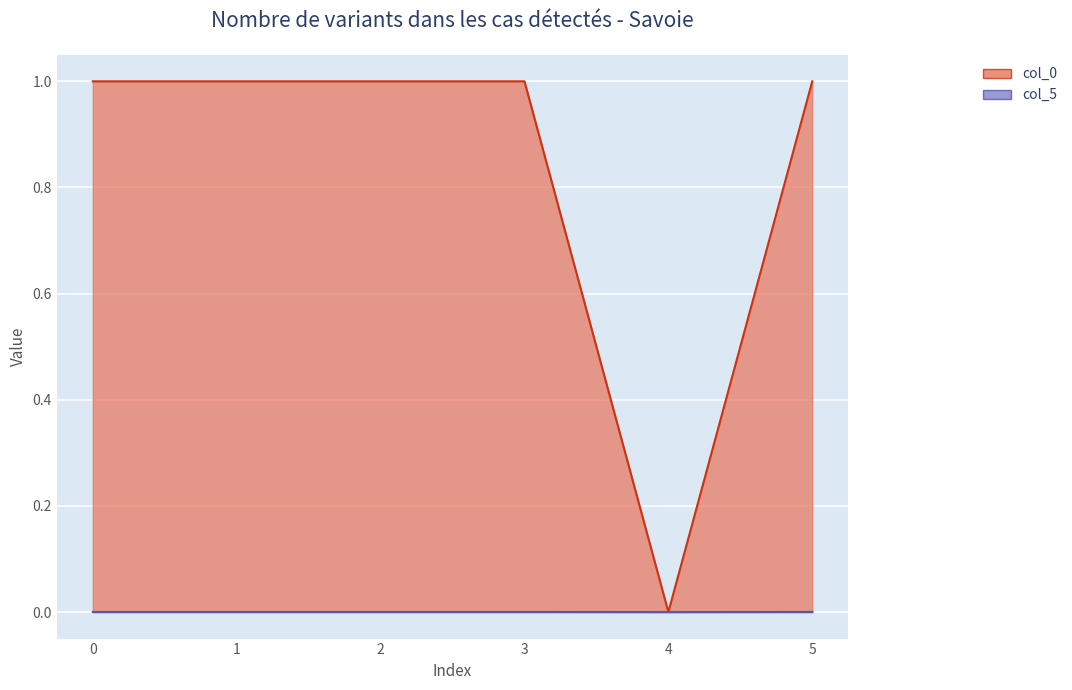

At how many categories does at least one series exceed 0?

5